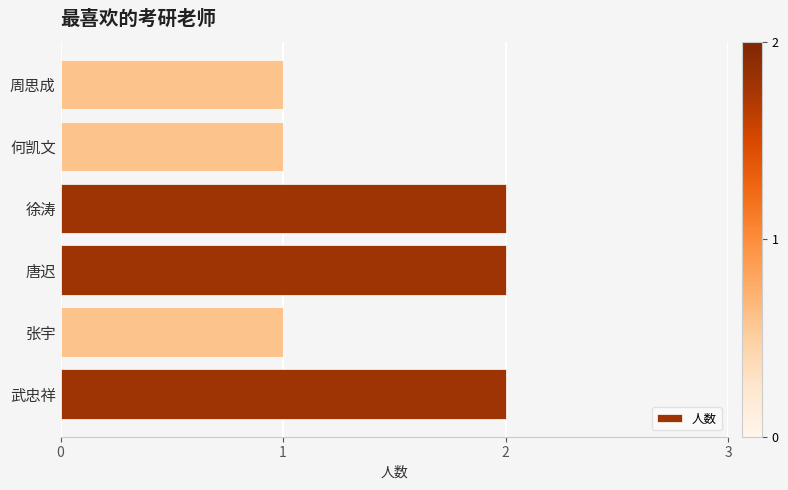

What is the sum of the values at 武忠祥 and 徐涛?

4